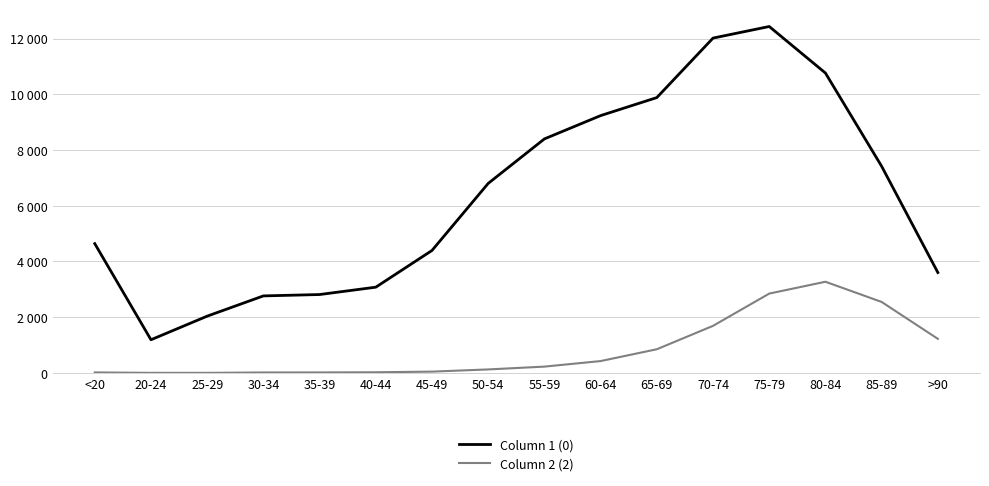

The Column 2 (2) series shows 126 at 50-54. True or false?

True